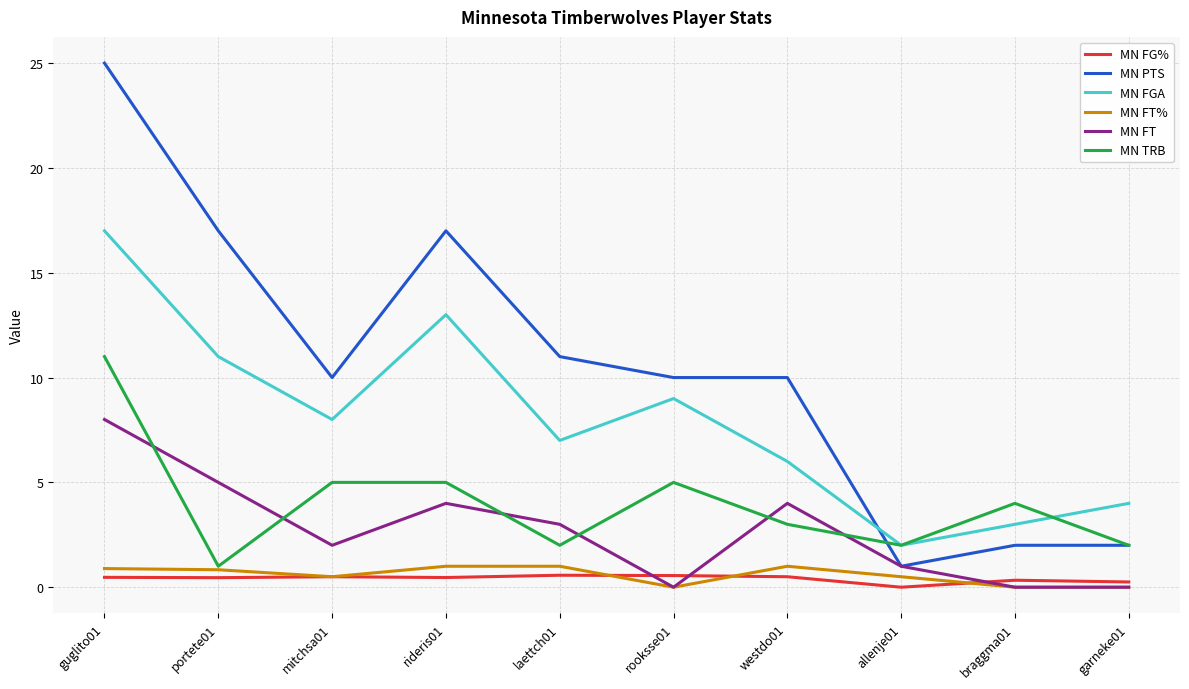

What is the approximate value of MN TRB at garneke01?

2.0